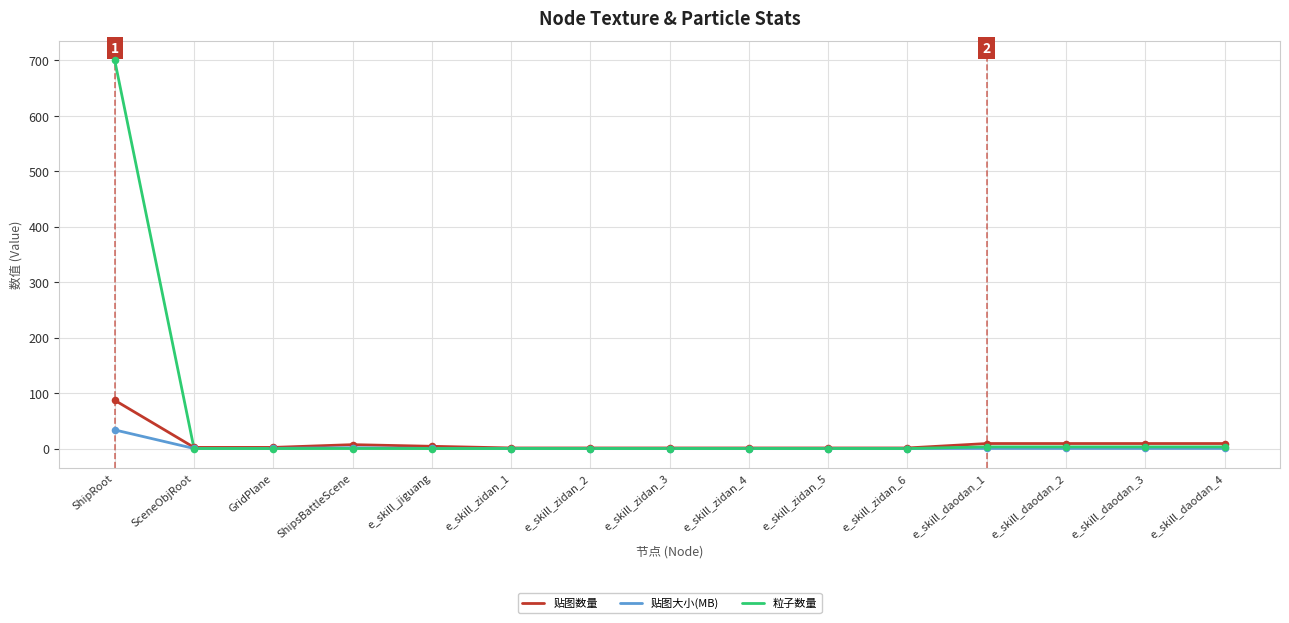

At which category is the sum across all series the highest?

ShipRoot